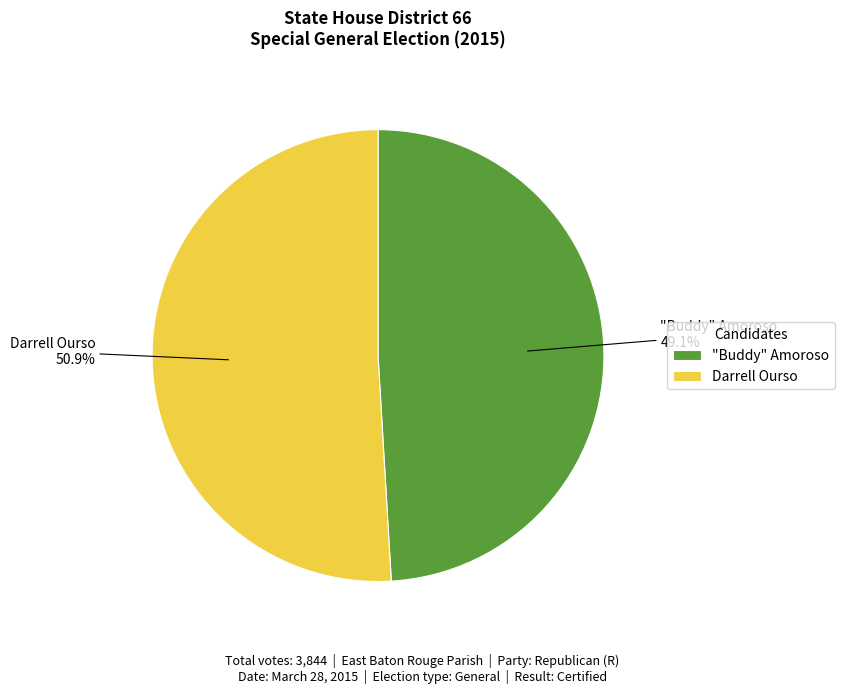

True or false: "Buddy" Amoroso accounts for 44% of the total.

False